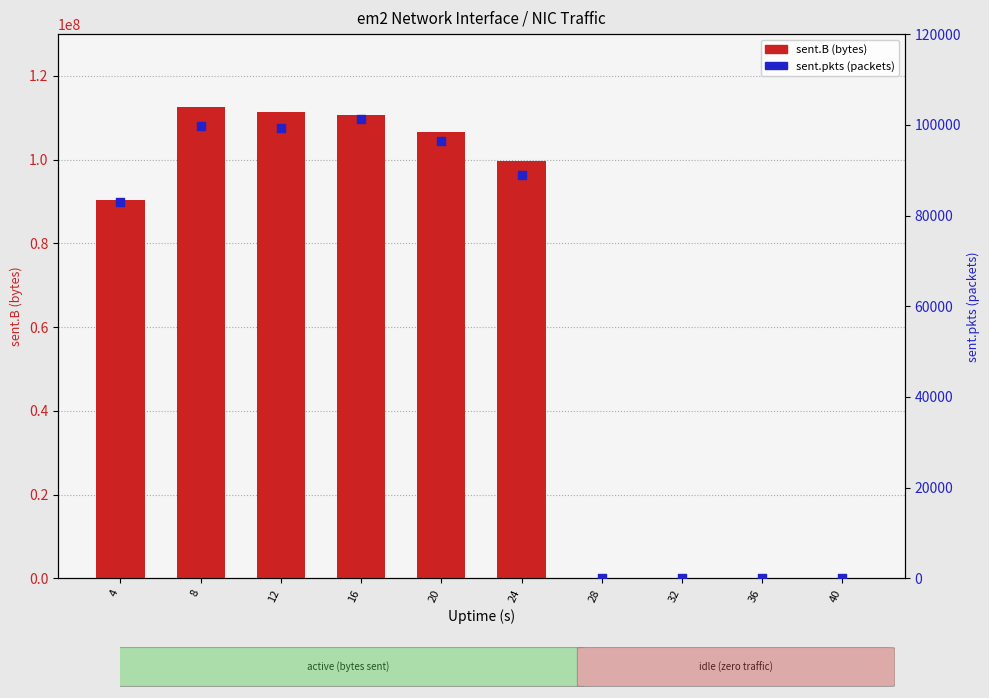

Which series has the largest total across all categories?

sent.B (bytes)